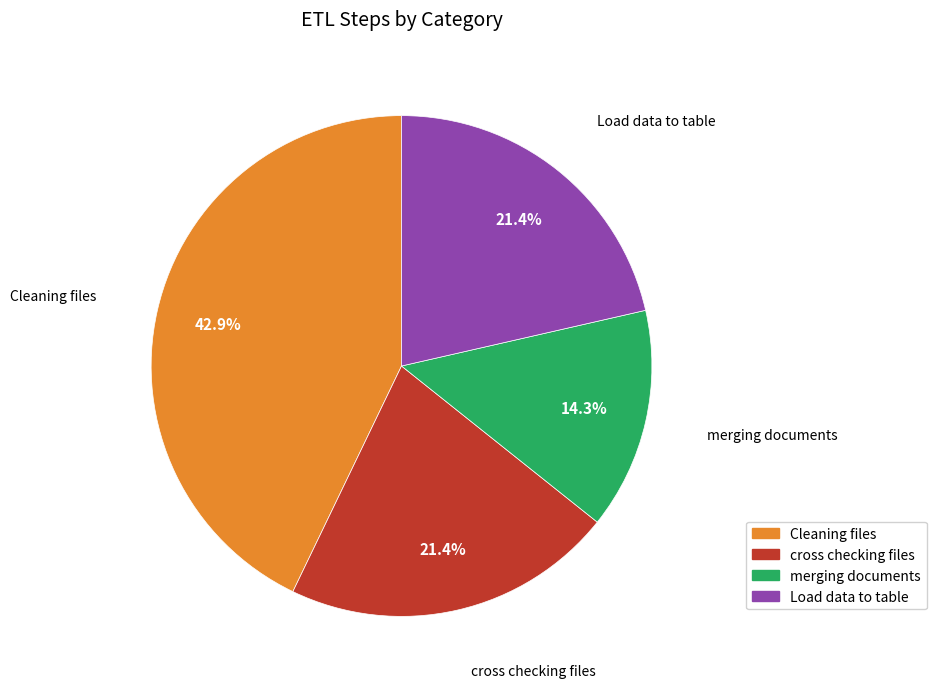

How many slices are in this pie chart?

4